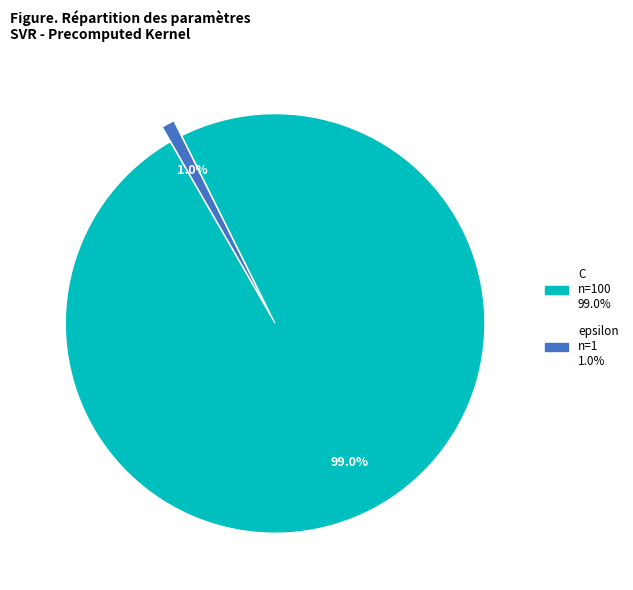

True or false: C accounts for 86% of the total.

False